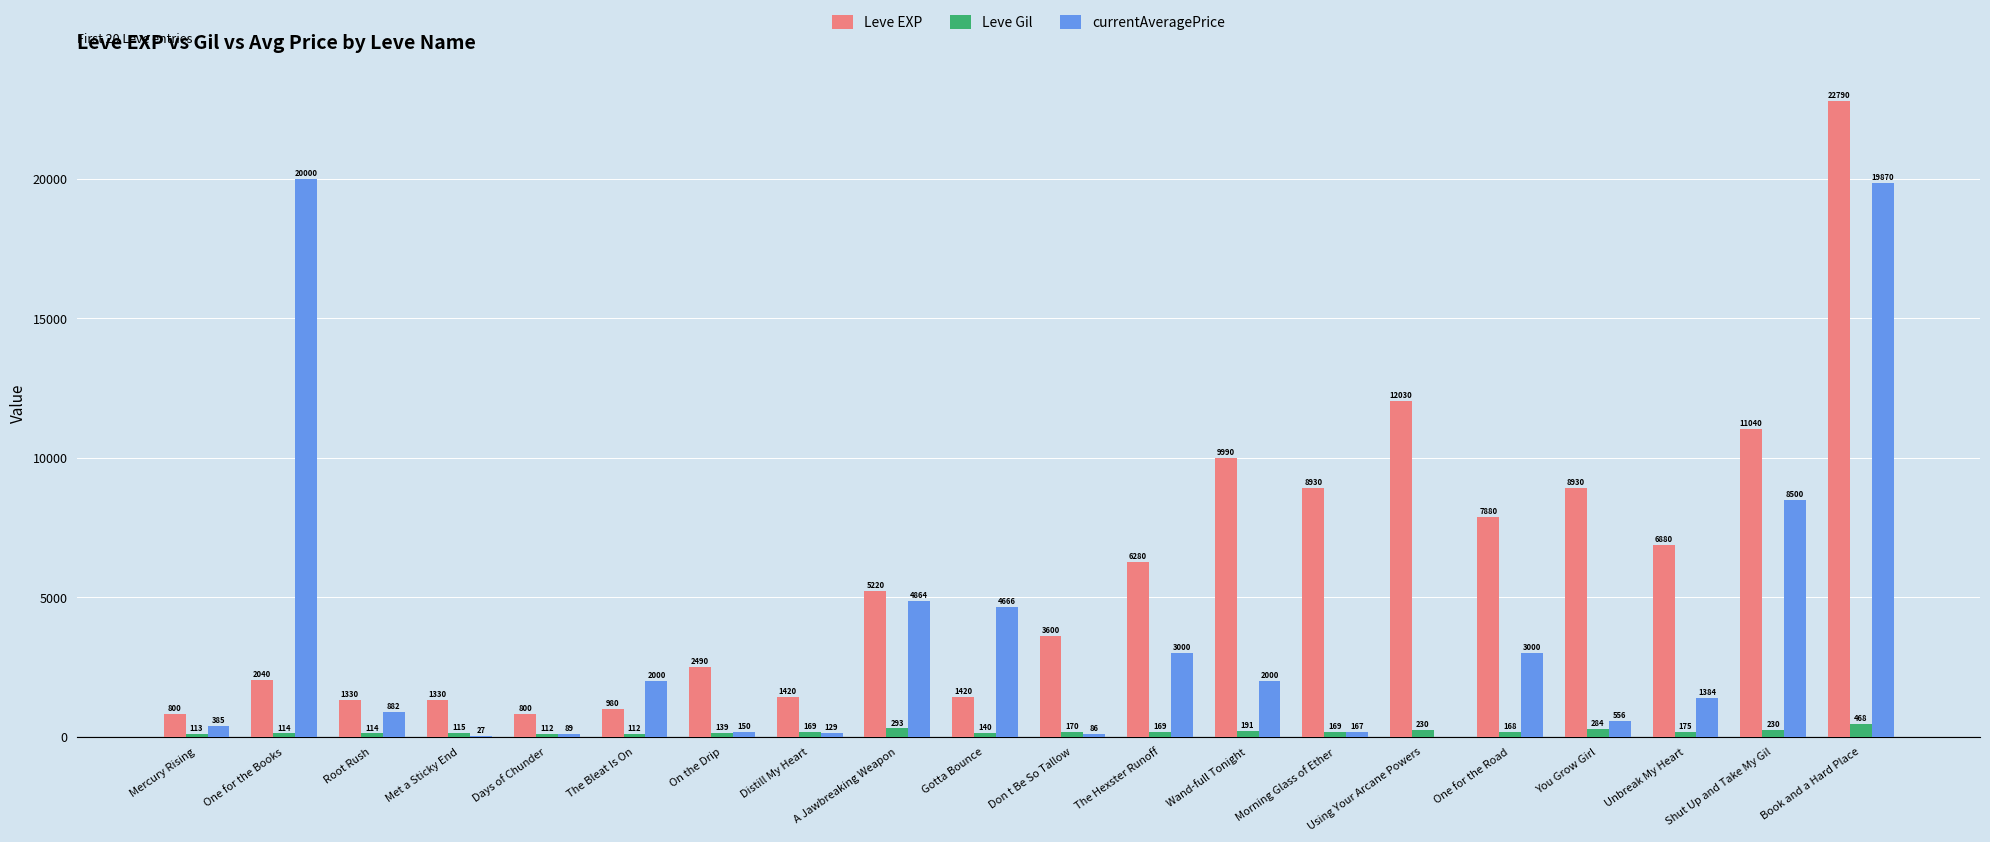

Which series has the widest spread of values?

Leve EXP